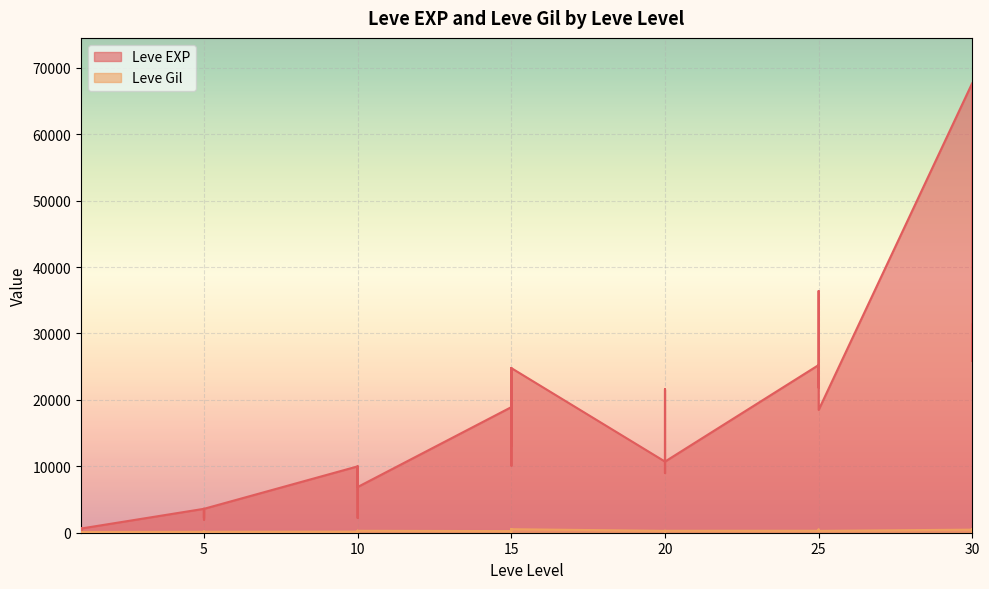

True or false: Leve Gil has a value of 80 at 5.

False